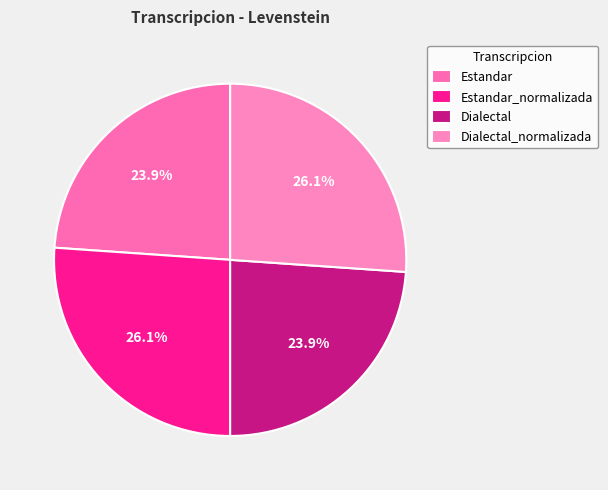

To the nearest percent, what is the combined percentage of Estandar_normalizada and Estandar?

50%